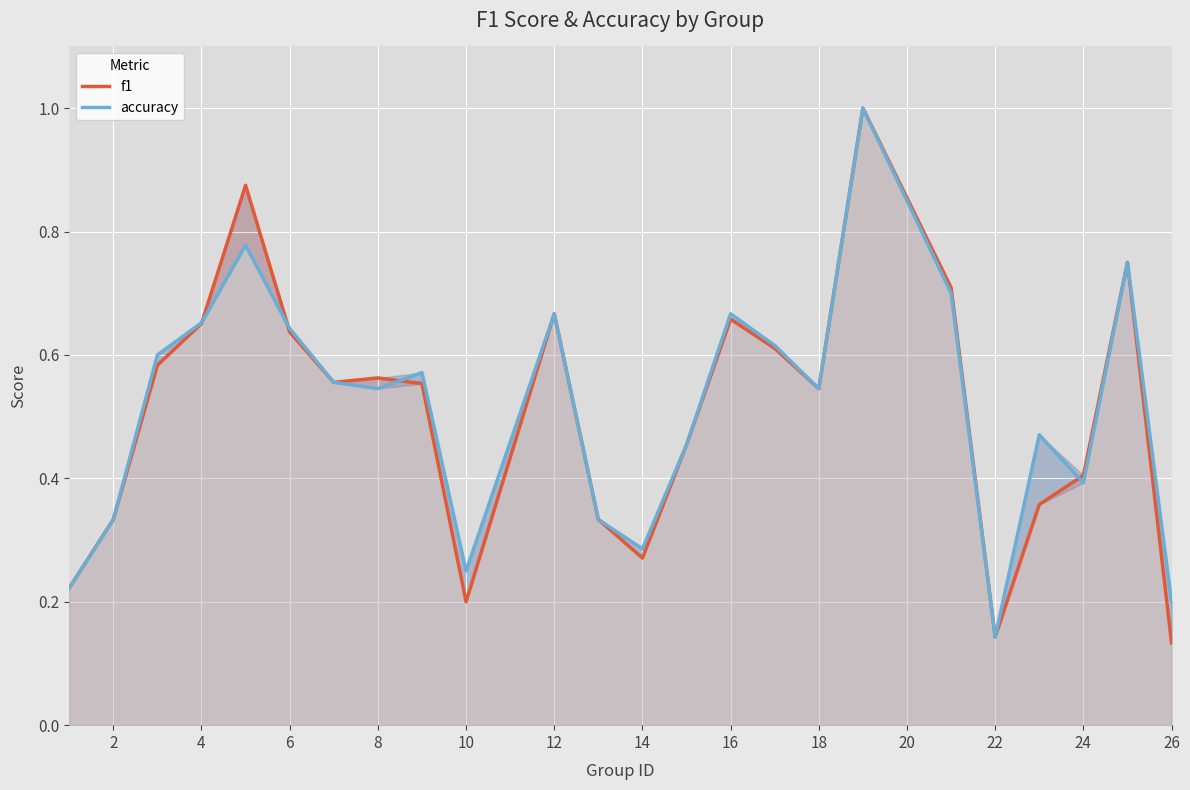

True or false: f1 has more than 0 interior local peaks.

True